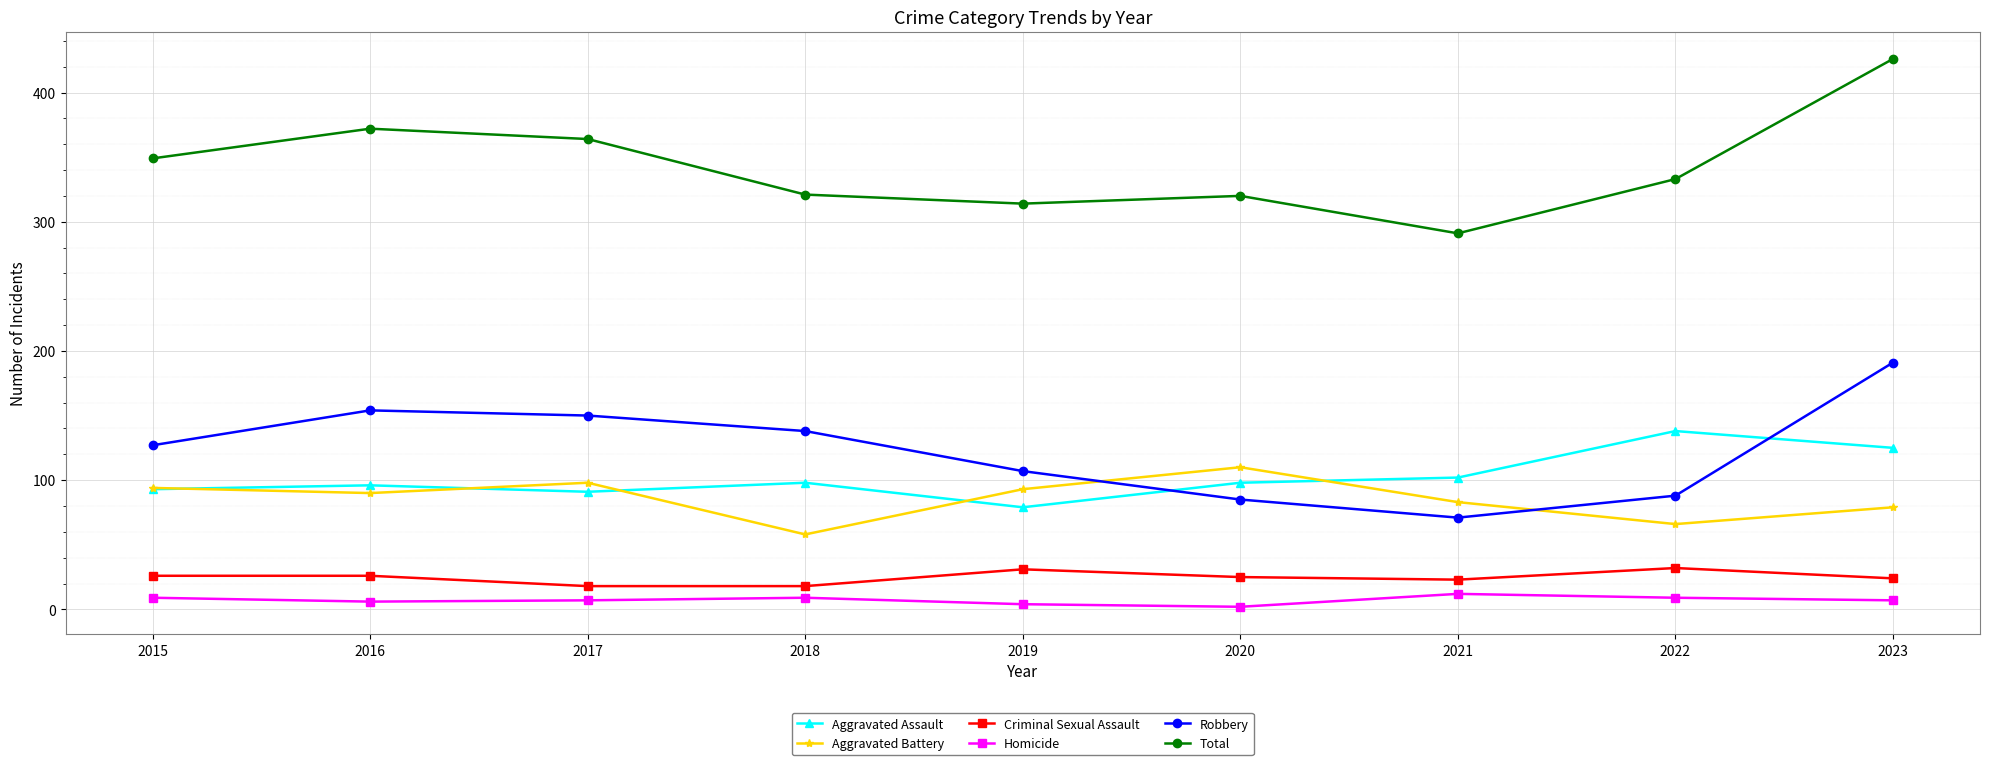

Is the value of Homicide at 2022 greater than the value of Aggravated Battery at 2020?

No